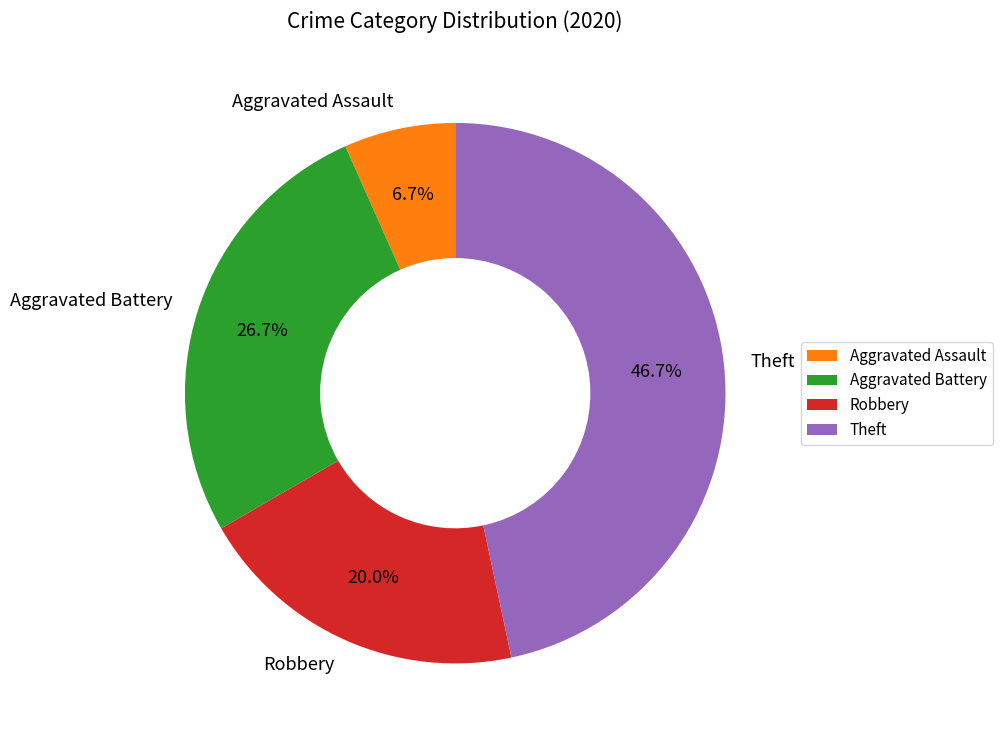

What percentage is the Robbery slice, to the nearest percent?

20%